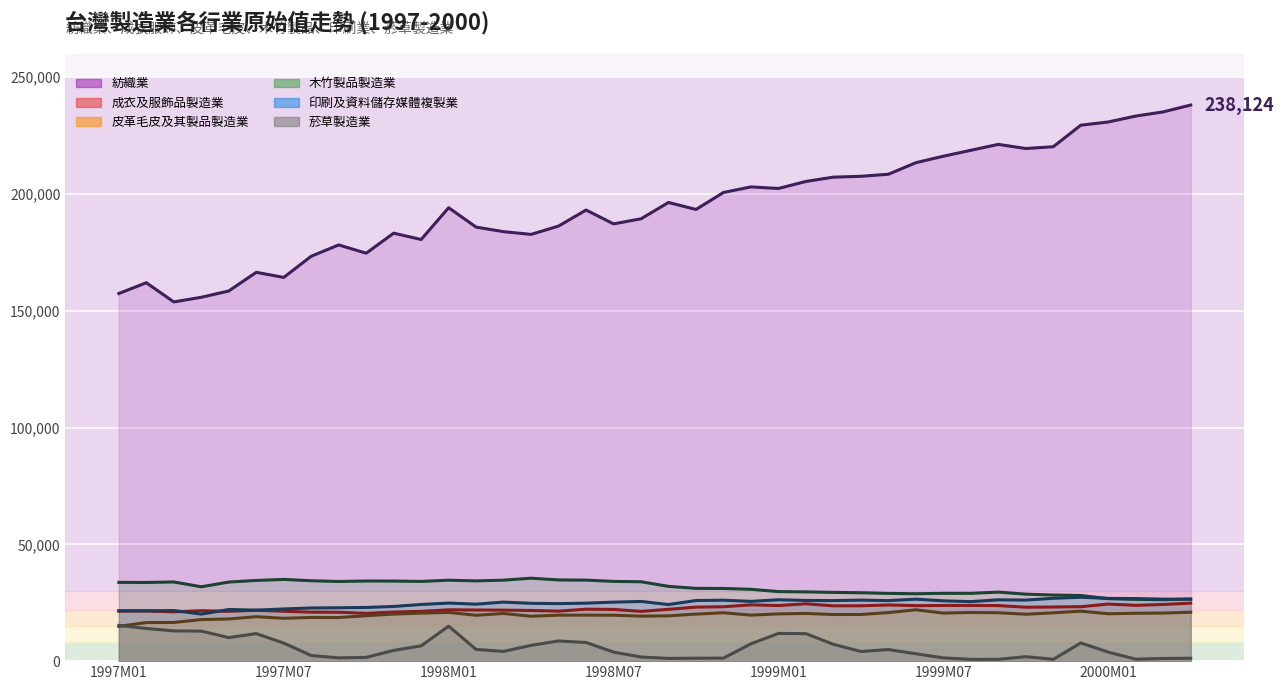

At which category does 皮革毛皮及其製品製造業 reach its first local valley?

1997M07